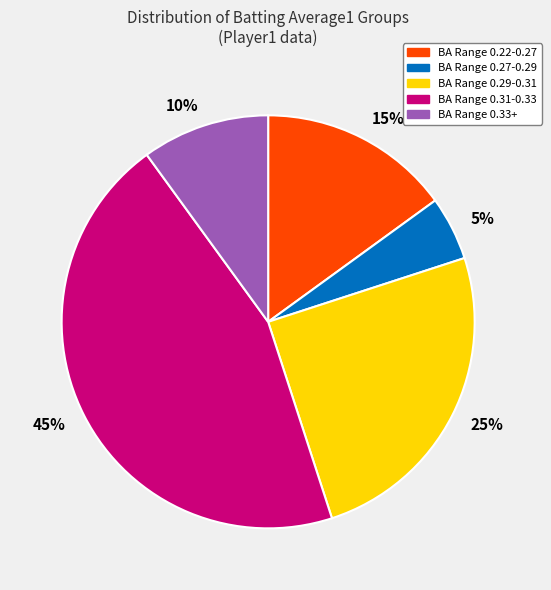

Is there any slice that represents more than half of the pie?

No